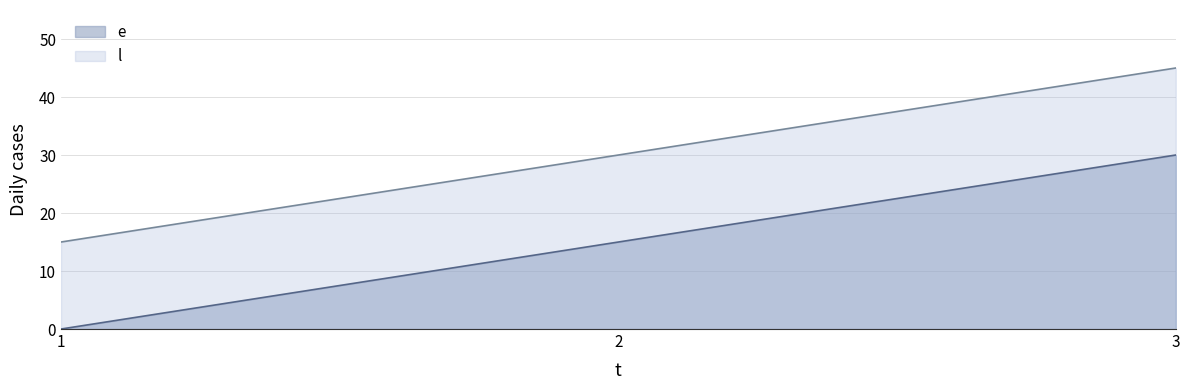

How many lines are shown in the chart?

2